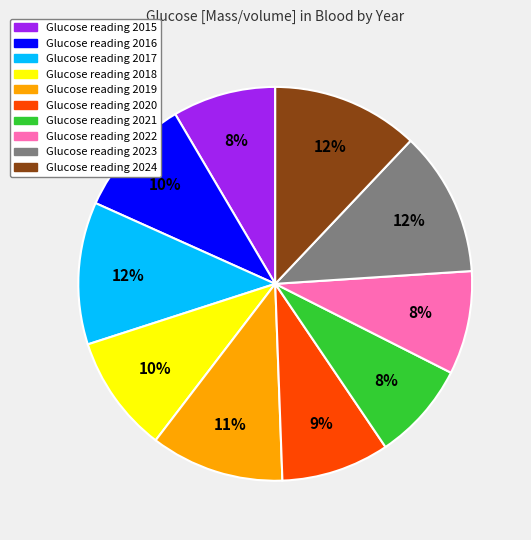

To the nearest percent, what is the difference between the largest and smallest slice percentages?

4%